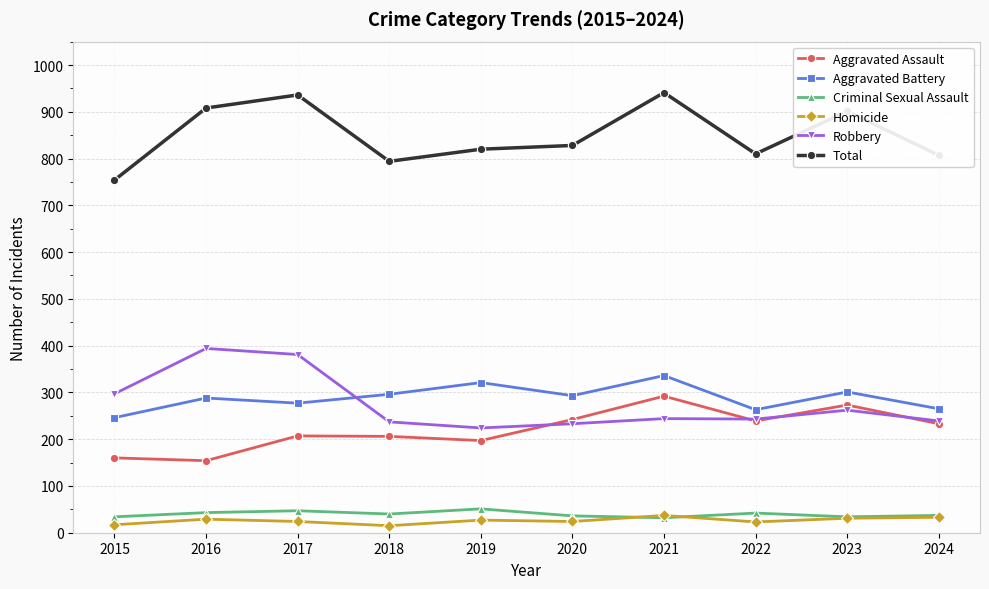

What is the difference between the maximum and minimum values in the Robbery series?

170